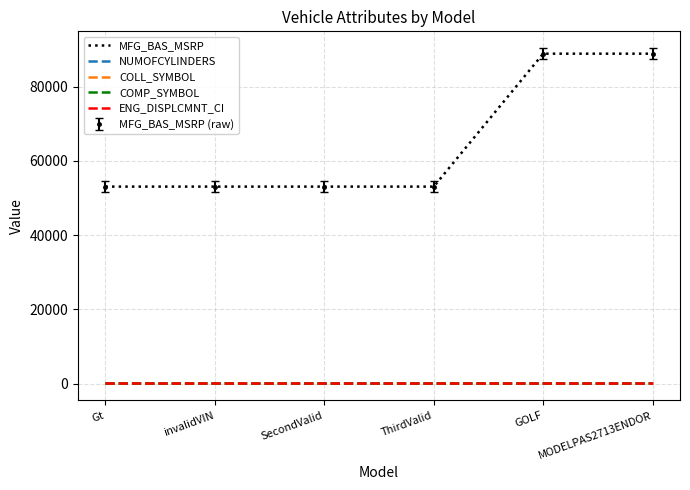

Reading right to left, transcribe all the data shown in this chart.

MFG_BAS_MSRP: MODELPAS2713ENDOR=88888	GOLF=88888	ThirdValid=53080	SecondValid=53080	invalidVIN=53080	Gt=53080
NUMOFCYLINDERS: MODELPAS2713ENDOR=12	GOLF=12	ThirdValid=8	SecondValid=8	invalidVIN=8	Gt=8
COLL_SYMBOL: MODELPAS2713ENDOR=33	GOLF=33	ThirdValid=41	SecondValid=41	invalidVIN=41	Gt=41
COMP_SYMBOL: MODELPAS2713ENDOR=43	GOLF=43	ThirdValid=41	SecondValid=41	invalidVIN=41	Gt=41
ENG_DISPLCMNT_CI: MODELPAS2713ENDOR=214	GOLF=214	ThirdValid=214	SecondValid=214	invalidVIN=214	Gt=214